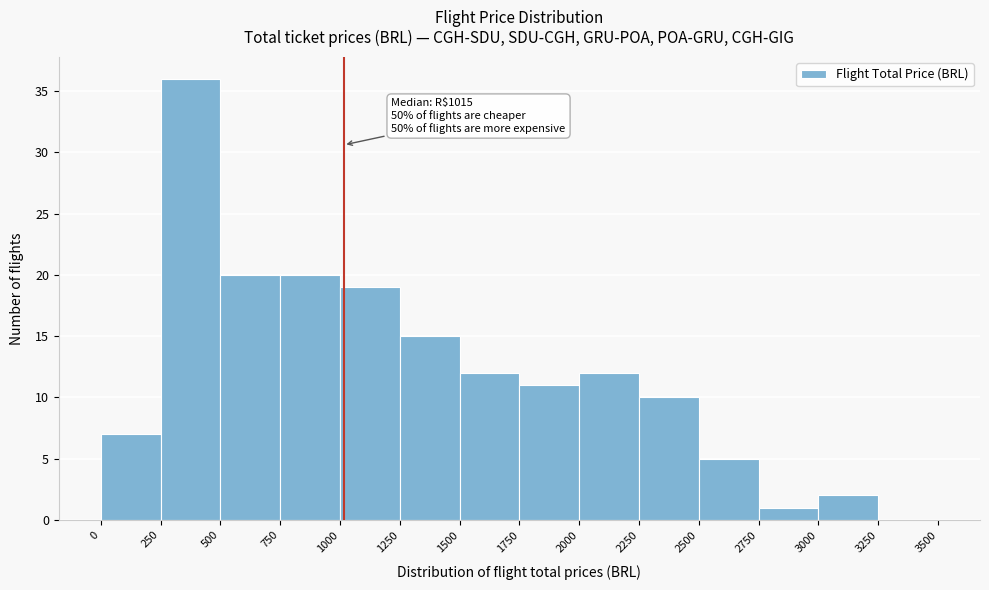

Which range on the x-axis has the tallest bar?

250 to 500